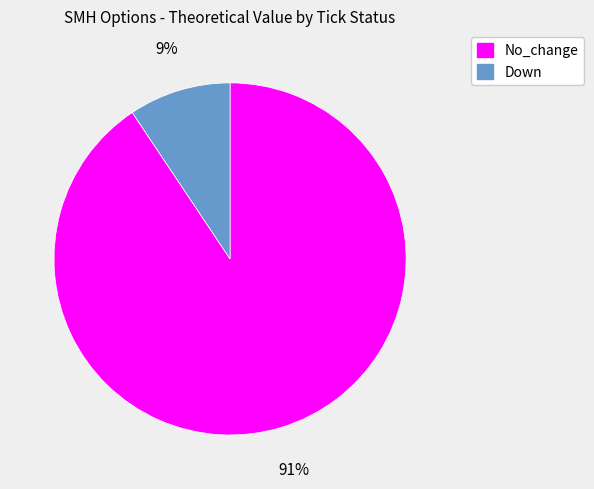

Does any single category account for the majority?

Yes